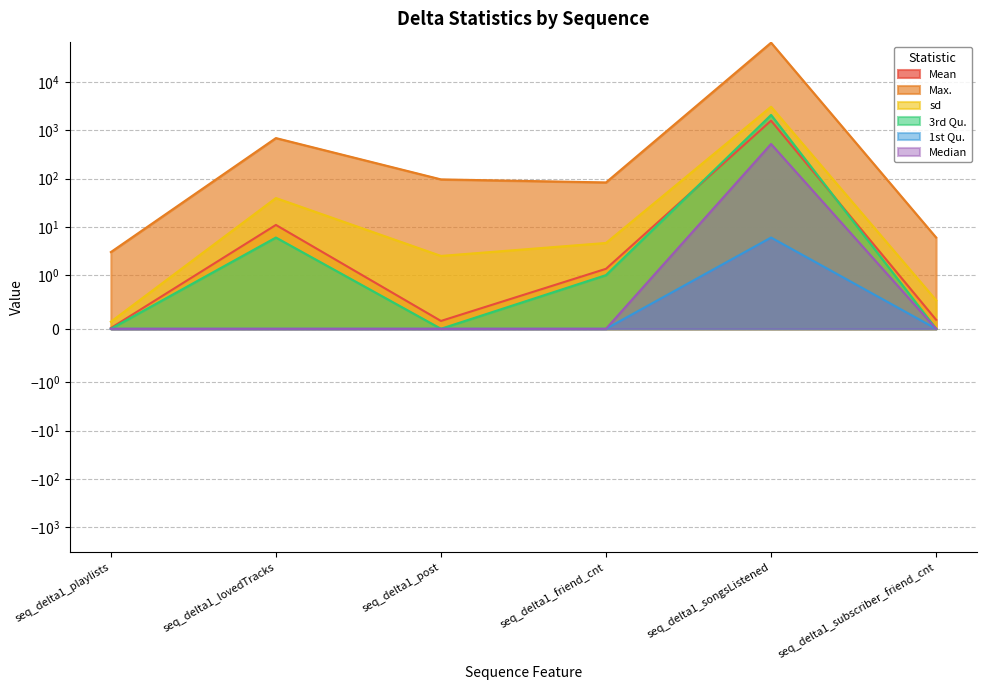

What is the sum of the sd values at seq_delta1_lovedTracks and seq_delta1_post?

41.9